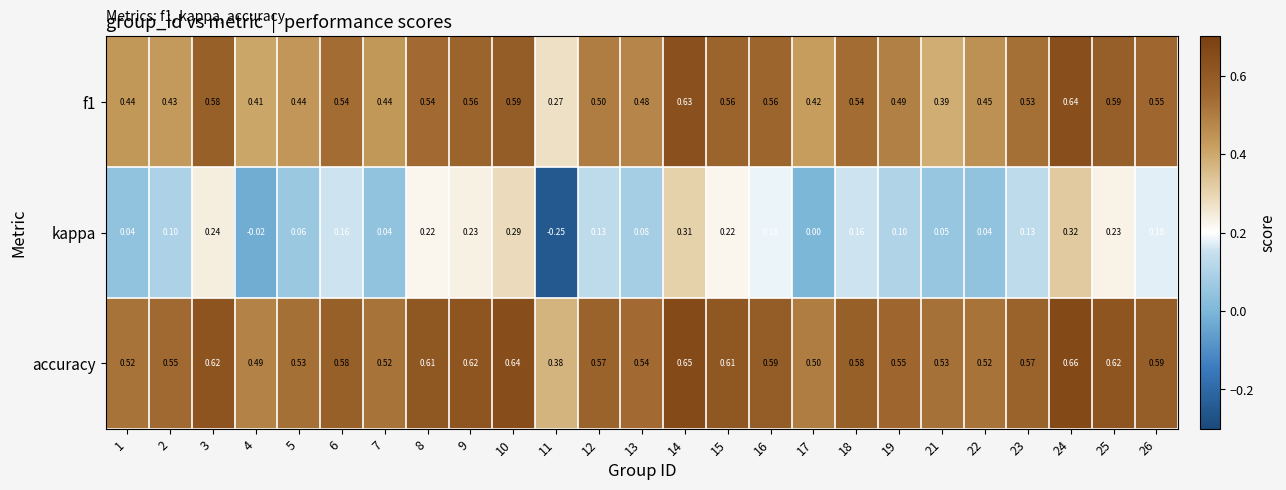

Is the value of f1 at 24 greater than the value of kappa at 18?

Yes